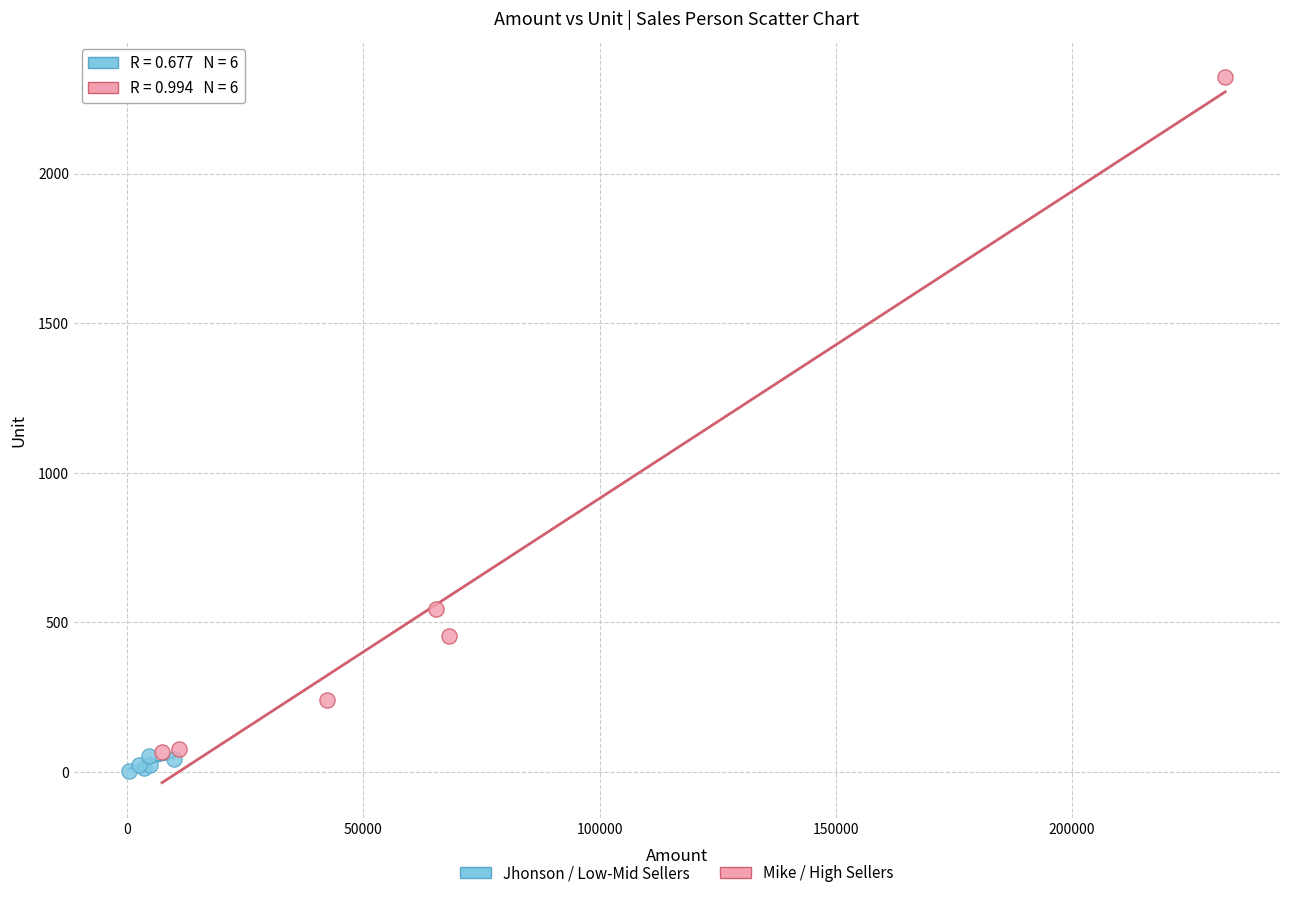

What are all the series names shown in the legend?

Jhonson / Low-Mid Sellers, Mike / High Sellers